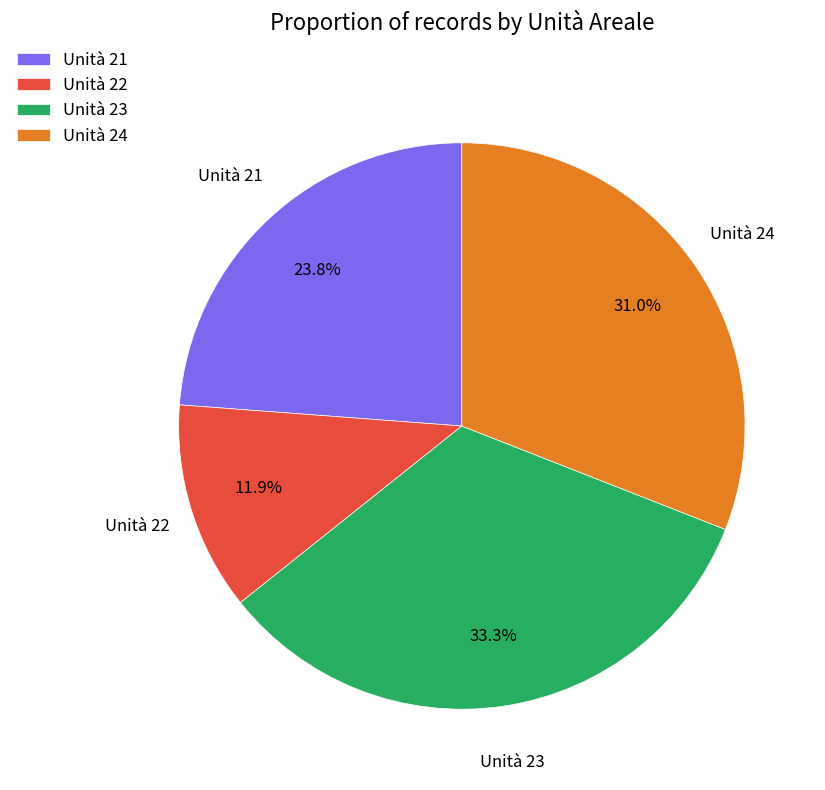

Does any single category account for the majority?

No